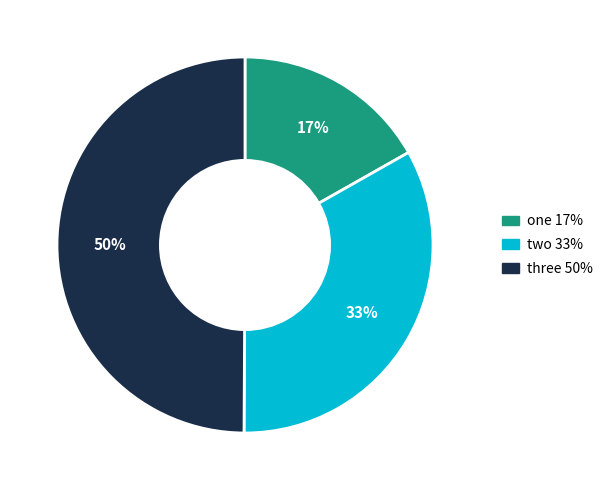

To the nearest percent, what portion does three represent?

50%